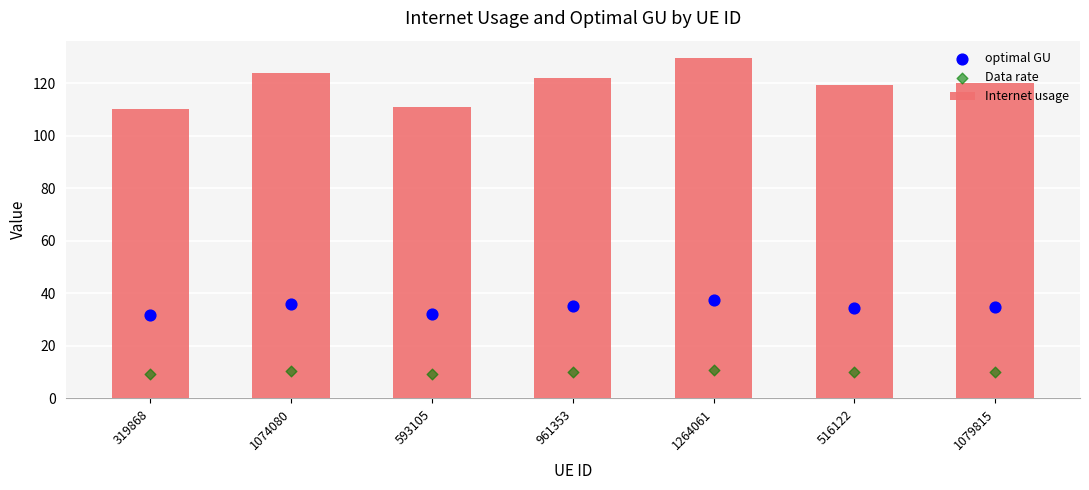

What is the total value across all series at 319868?

151.5